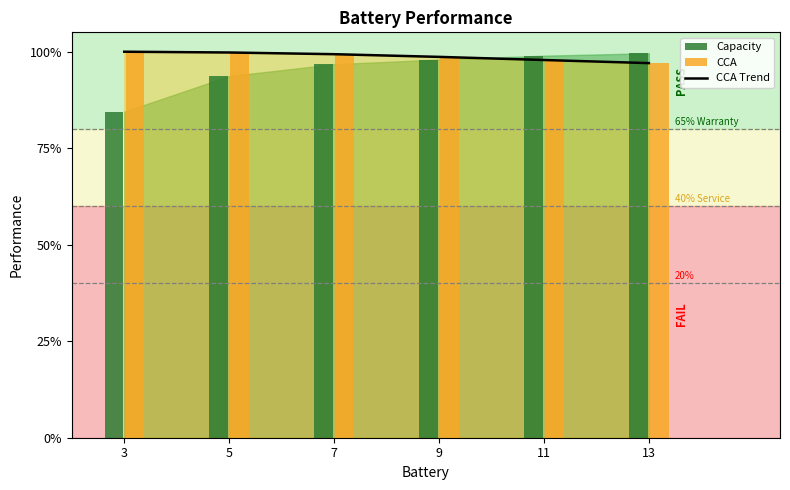

Rank the series by their maximum value, from highest to lowest.

CCA Trend, CCA, Capacity